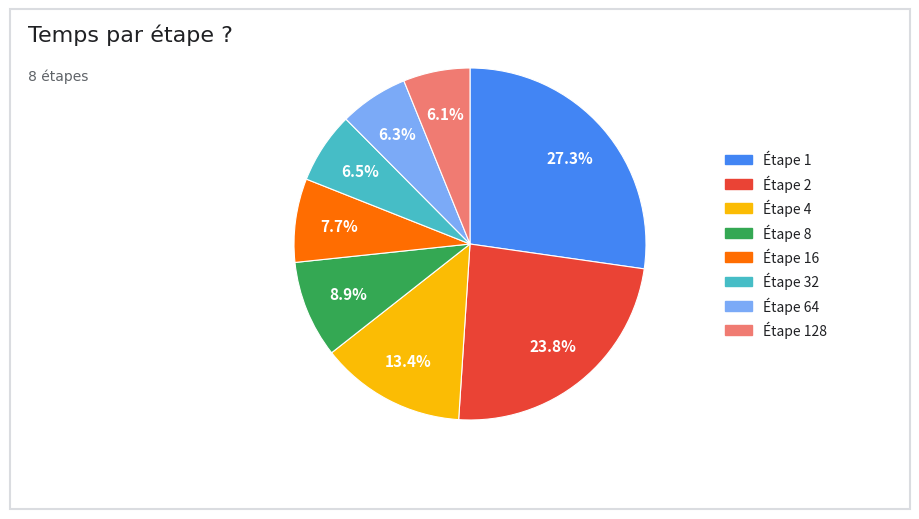

How many segments does this pie chart have?

8